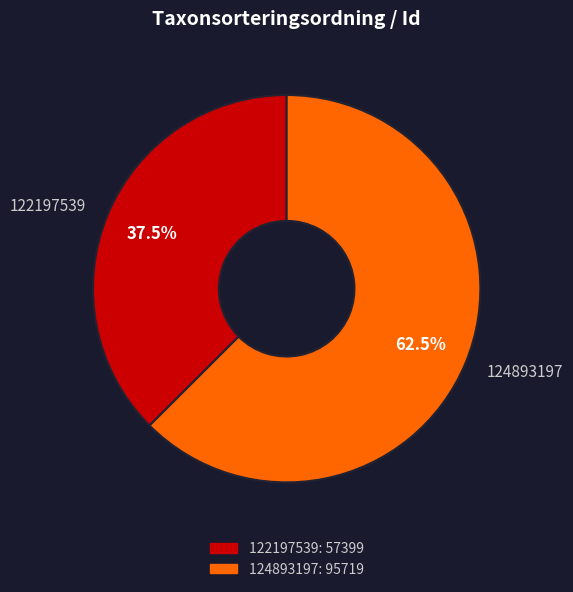

Does any single category account for the majority?

Yes